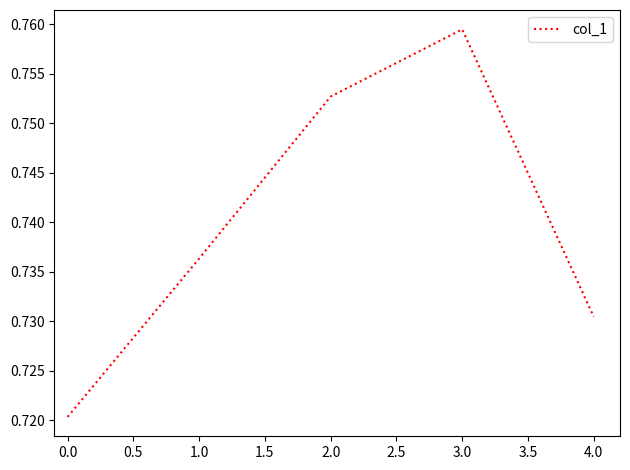

Rank the categories by value from highest to lowest.

3.0, 2.0, 1.0, 4.0, 0.0